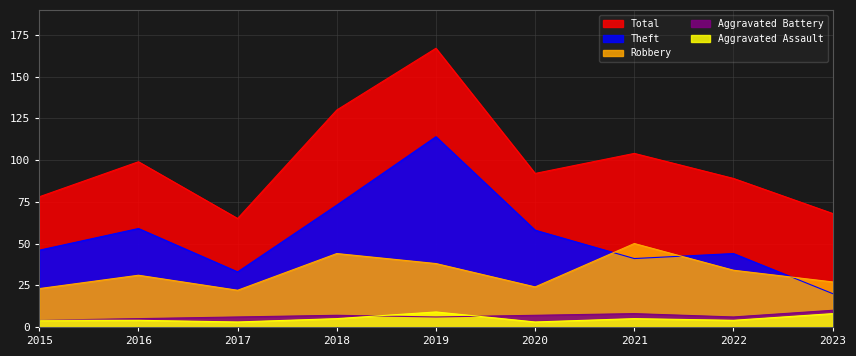

What is the total value across all series at 2021?

208